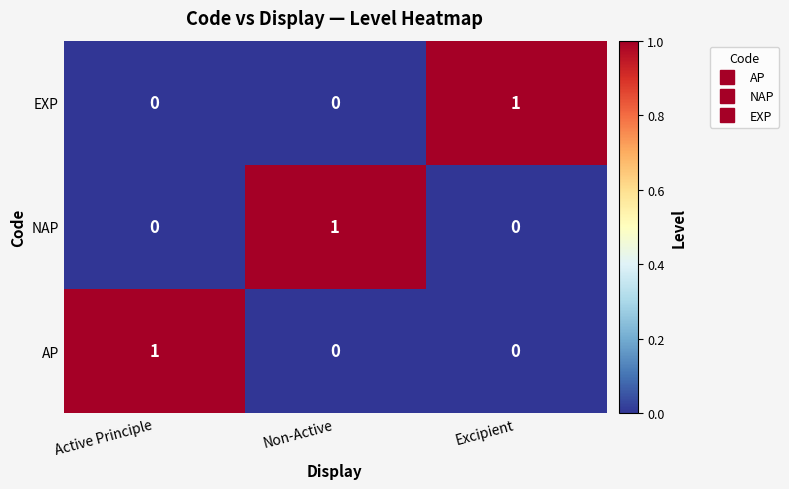

The value of NAP at Active Principle is 1. True or false?

False